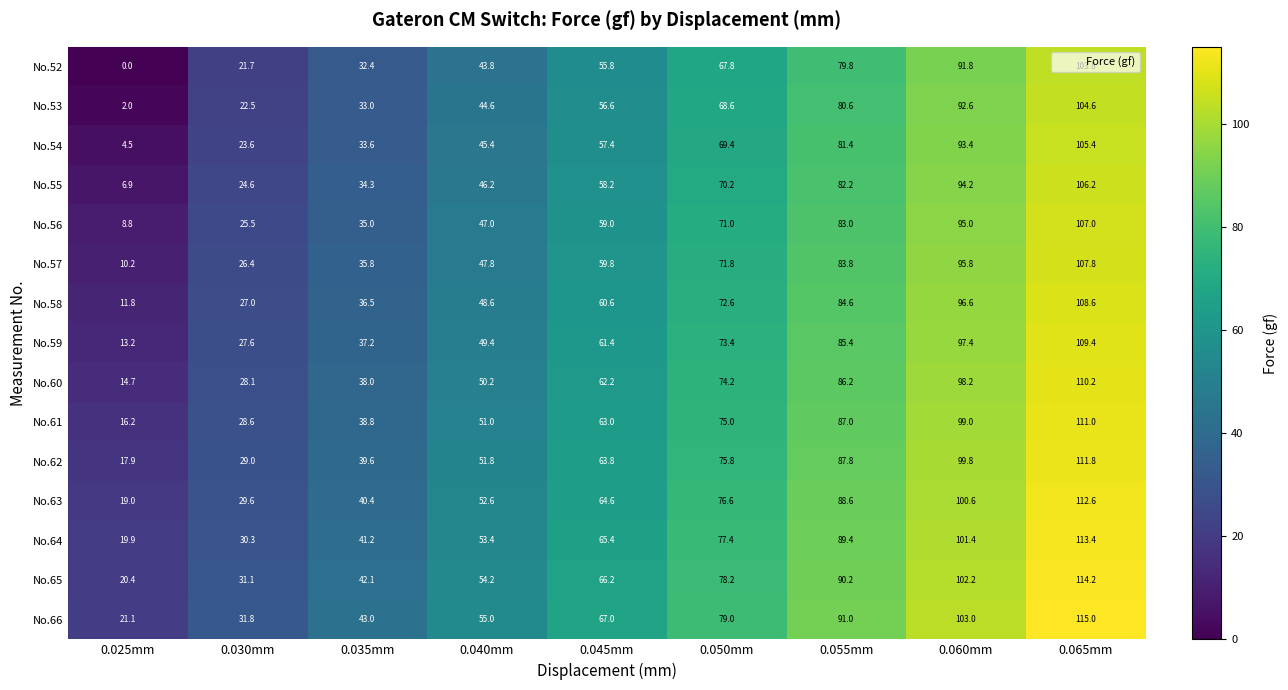

Is it true that No.52 equals 0.0 at 0.025mm?

True